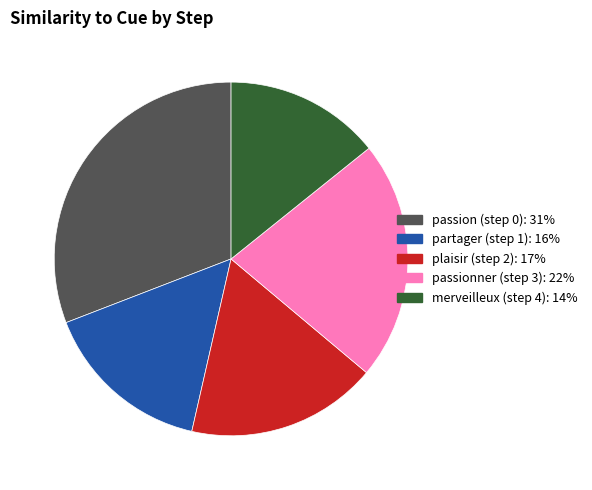

Combined, do passion (step 0): 31% and passionner (step 3): 22% account for over 50%?

Yes